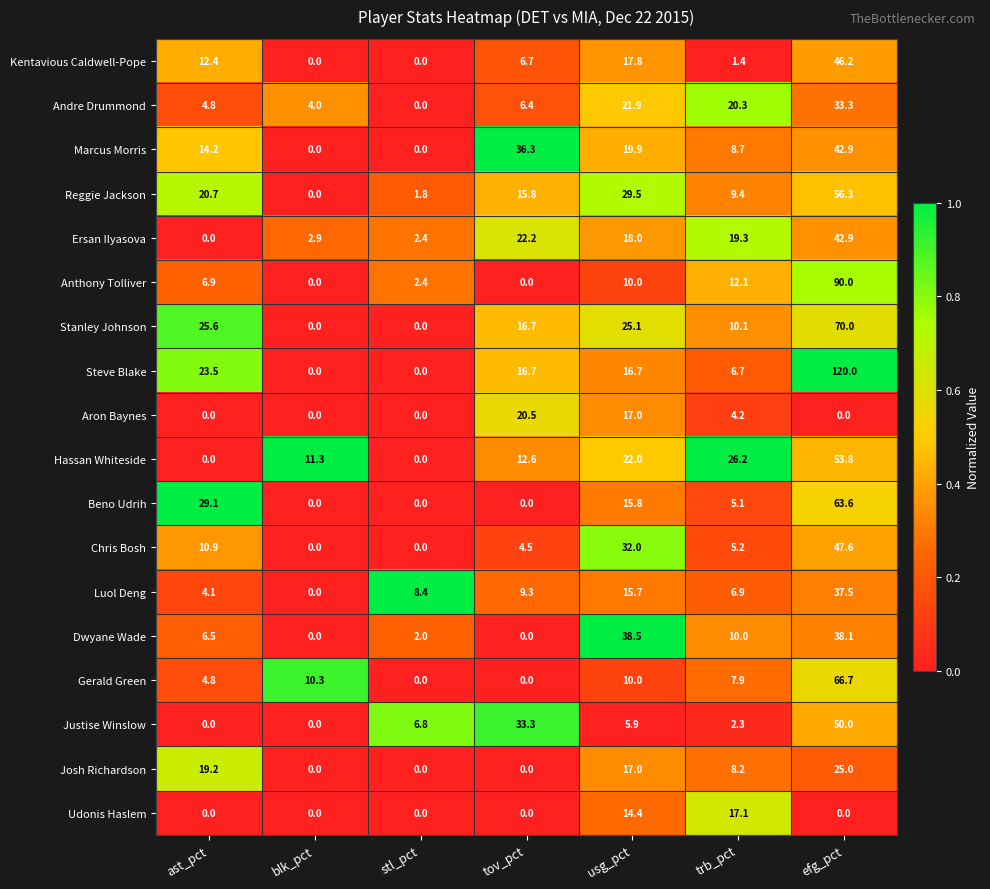

At which category is the sum across all series the highest?

efg_pct